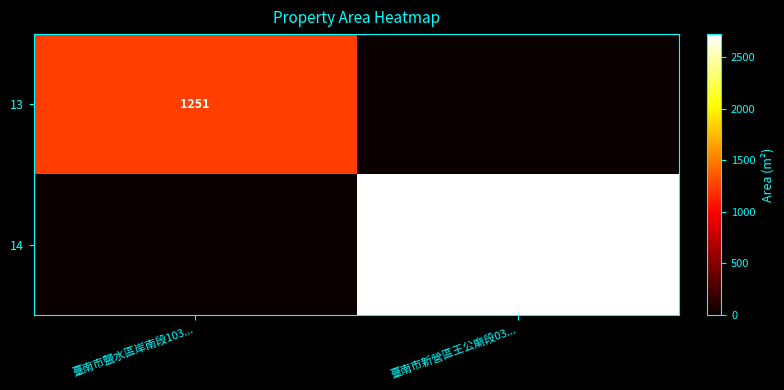

The 14 series shows 2725 at 臺南市新營區王公廟段03.... True or false?

True